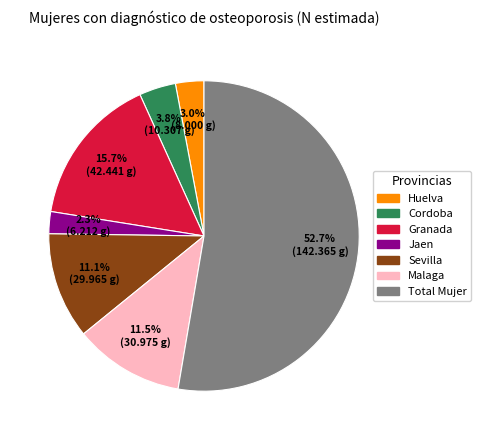

Which category accounts for the majority?

Total Mujer